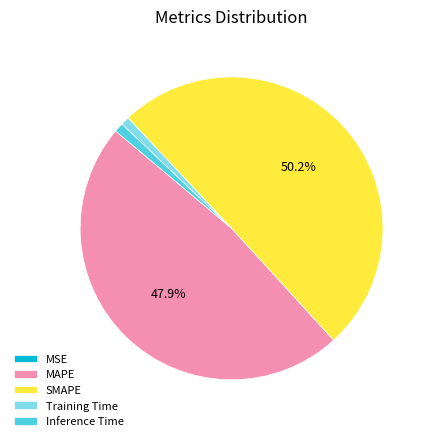

Is it true that SMAPE is 42% of the pie?

False